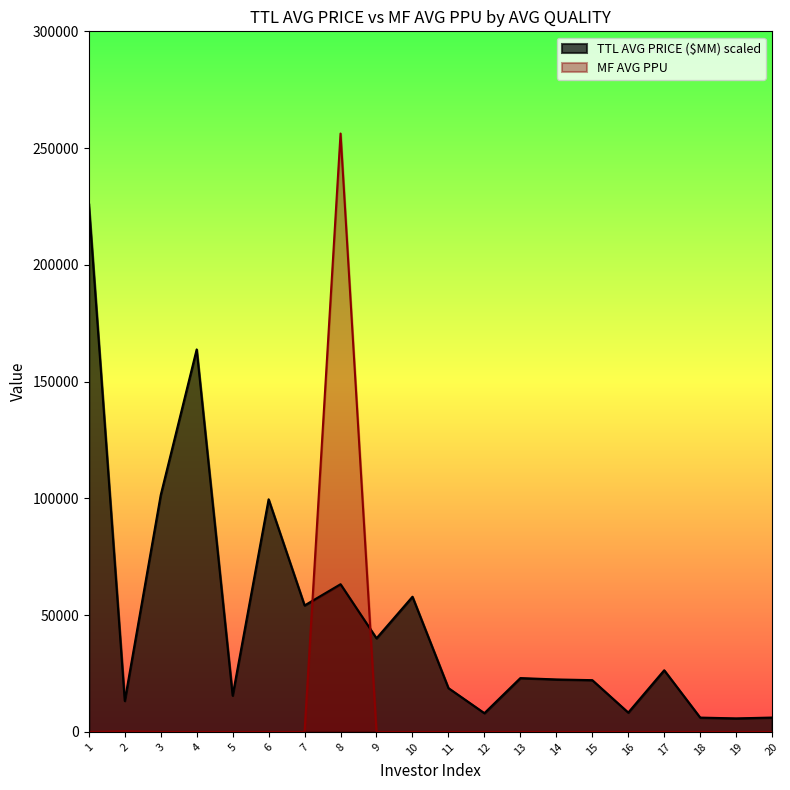

Does the chart display data point markers on the line(s)?

No